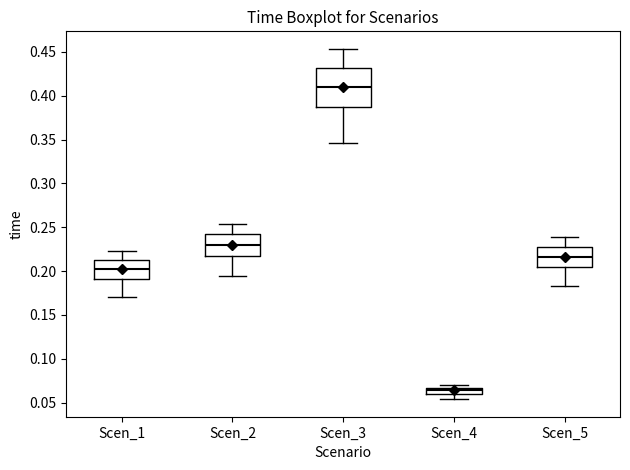

Comparing the boxes themselves (not the whiskers), which one is the tallest?

Scen_3